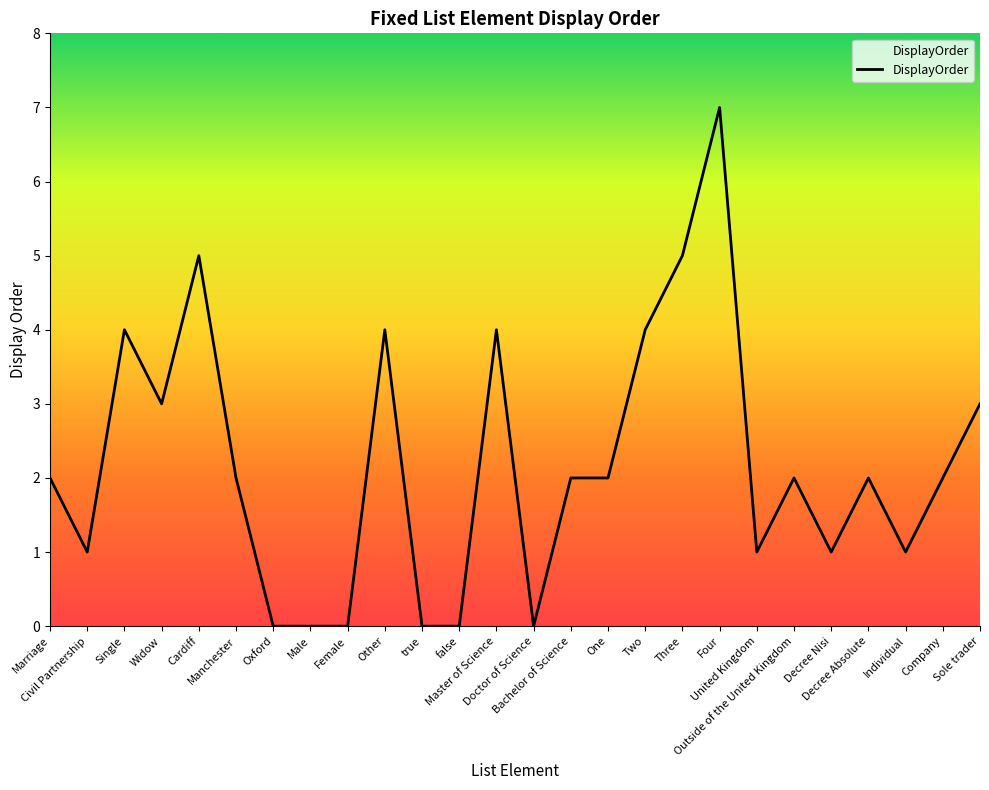

True or false: the data shows 3 at Outside of the United Kingdom.

False